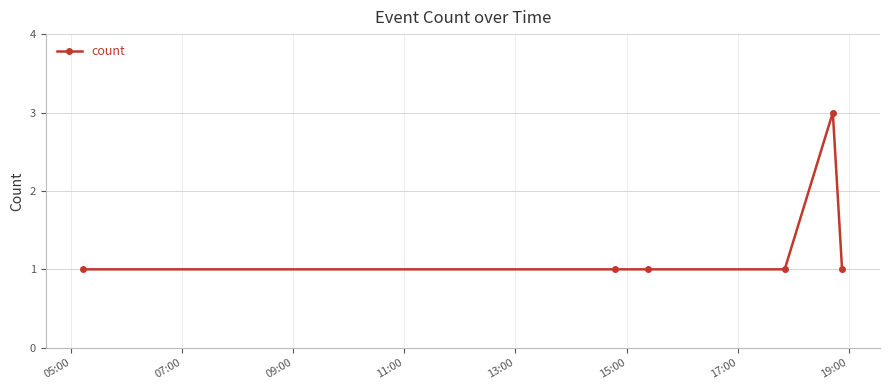

What is the value of the 4th point from the left?

1